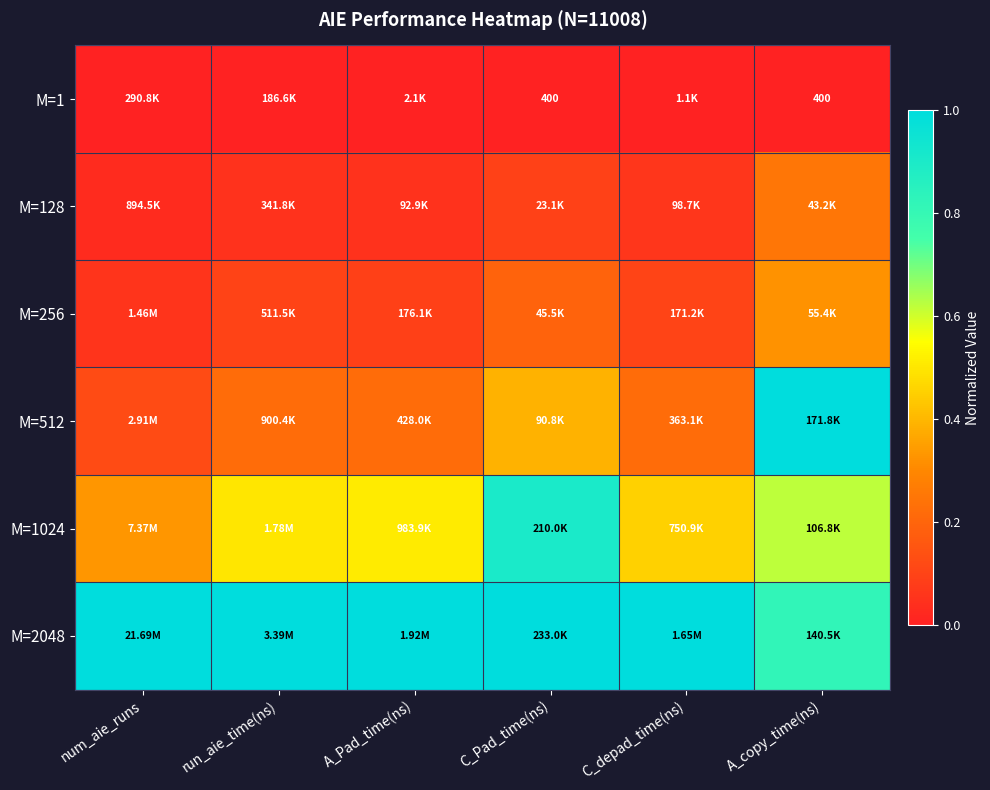

True or false: M=1 has a value of 0.0 at num_aie_runs.

True